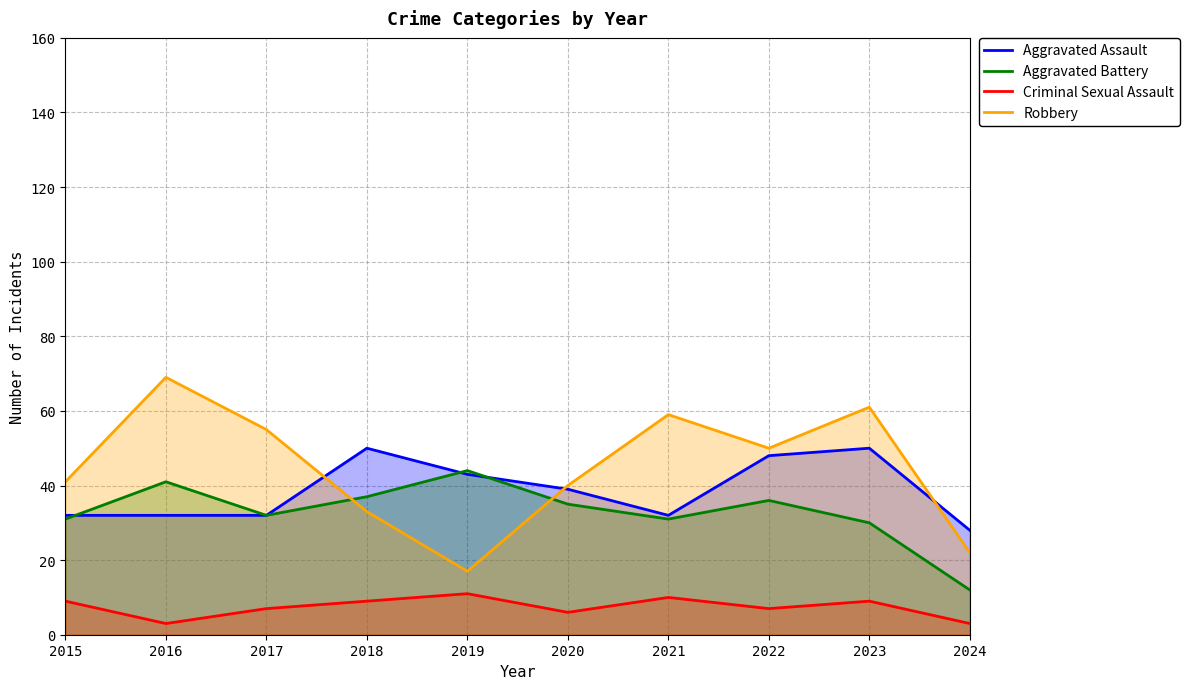

What is the value of the Aggravated Assault point at the 5th from the left?

43